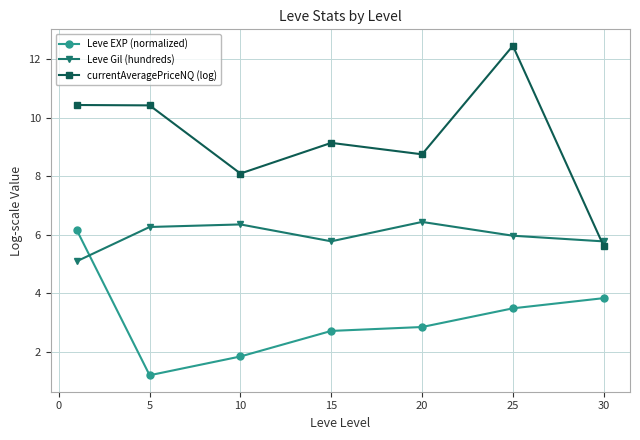

What is the lowest value of the currentAveragePriceNQ (log) series?

5.6